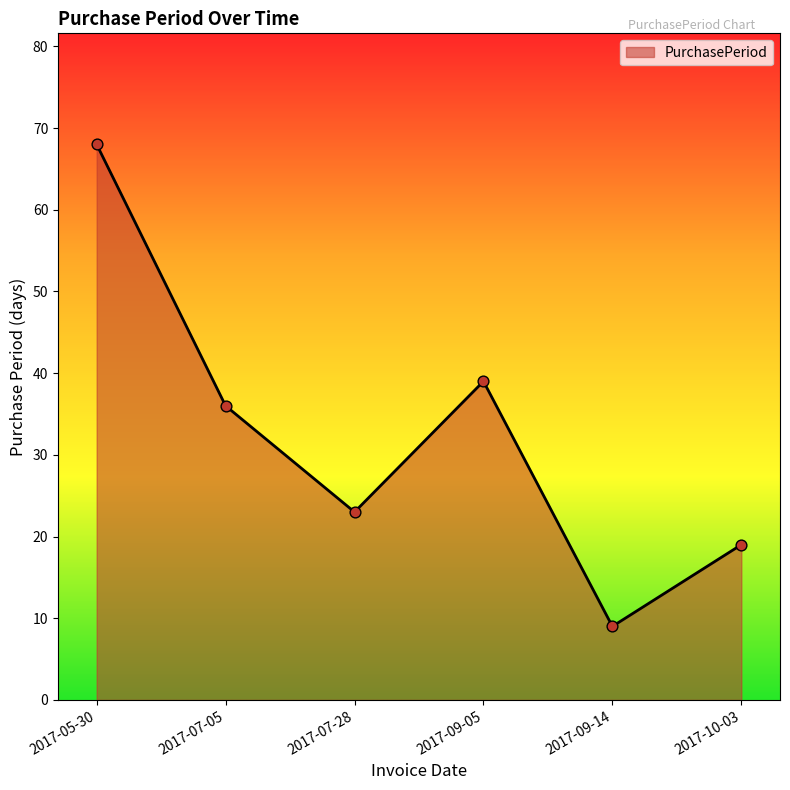

What is the ratio of the value at 2017-05-30 to the value at 2017-09-05?

1.7